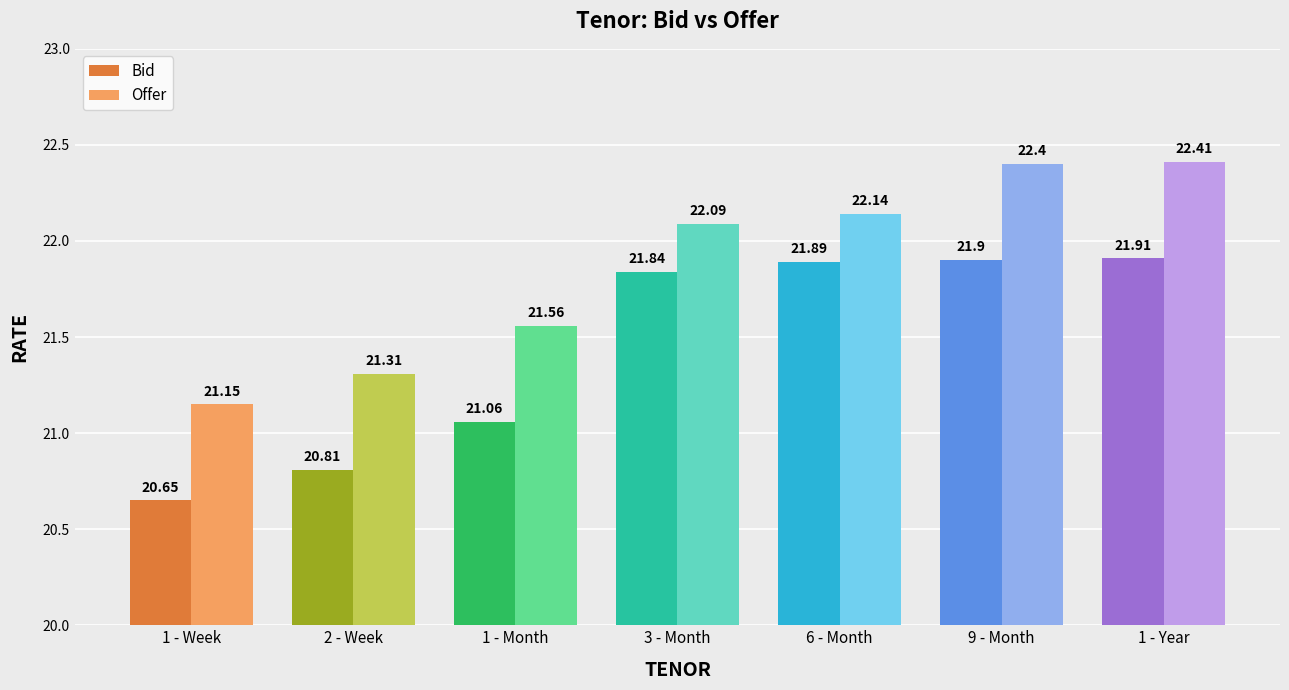

What are all the series names shown in the legend?

Bid, Offer